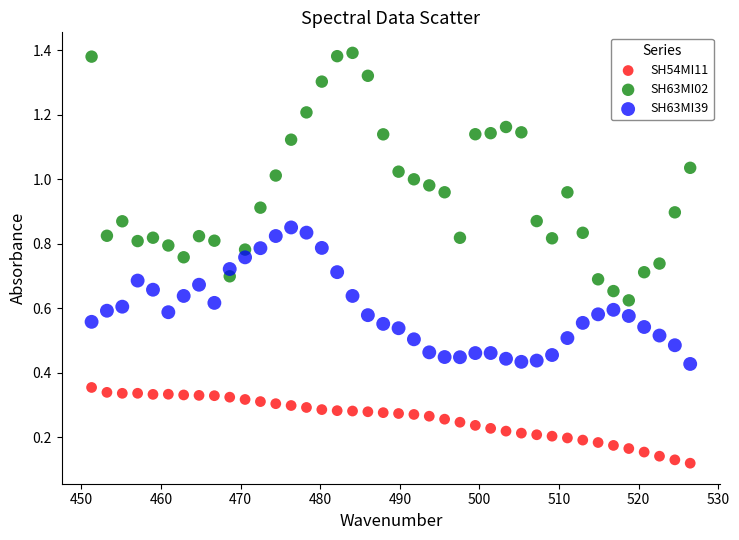

Across all data points, what is the range of X values (max minus min)?

75.2